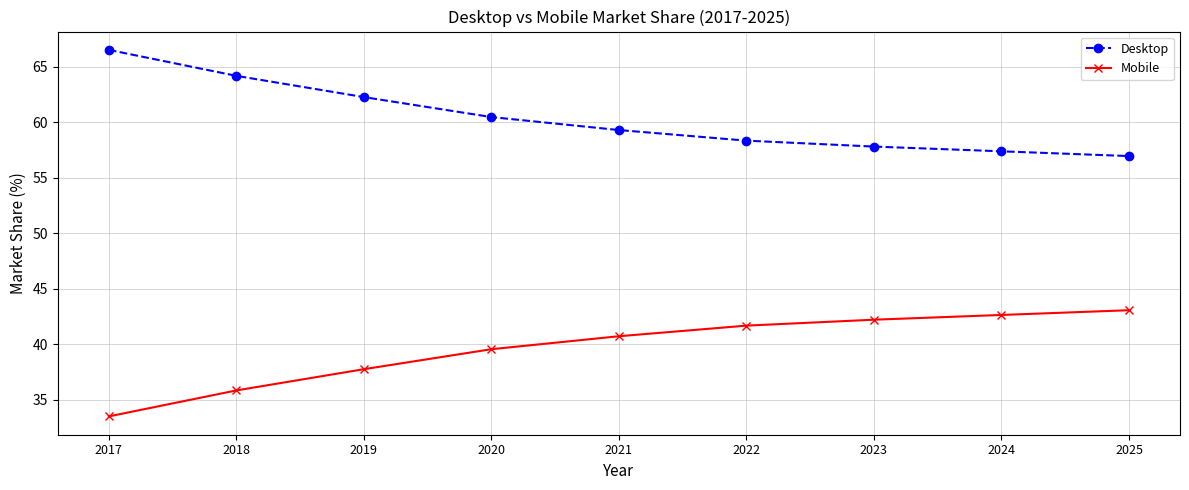

What is the difference between the highest and lowest values at 2018?

28.3